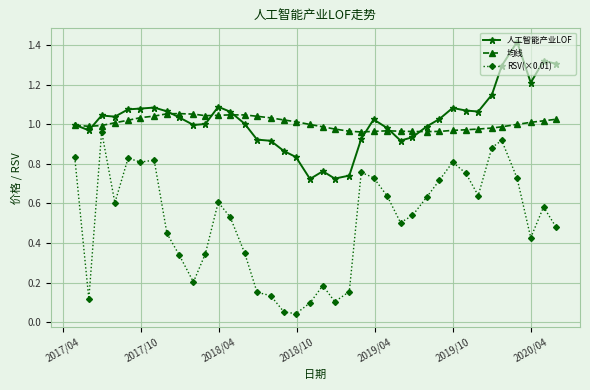

Which series has the widest spread of values?

RSV(×0.01)